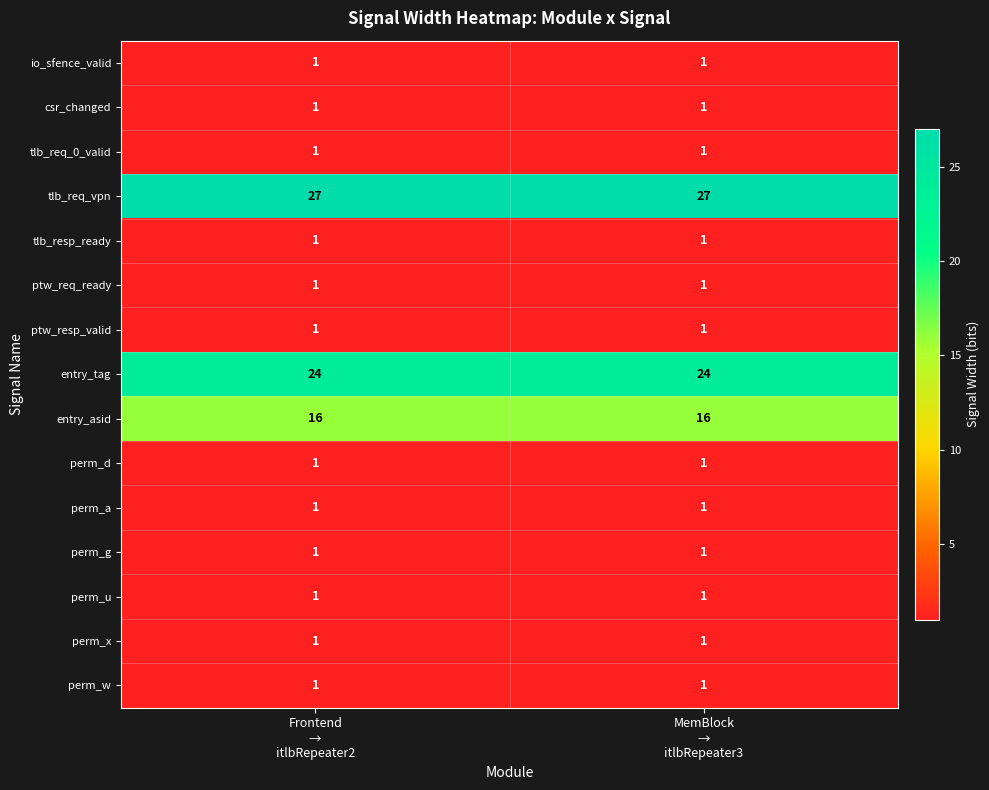

What is the maximum value shown in the chart?

27